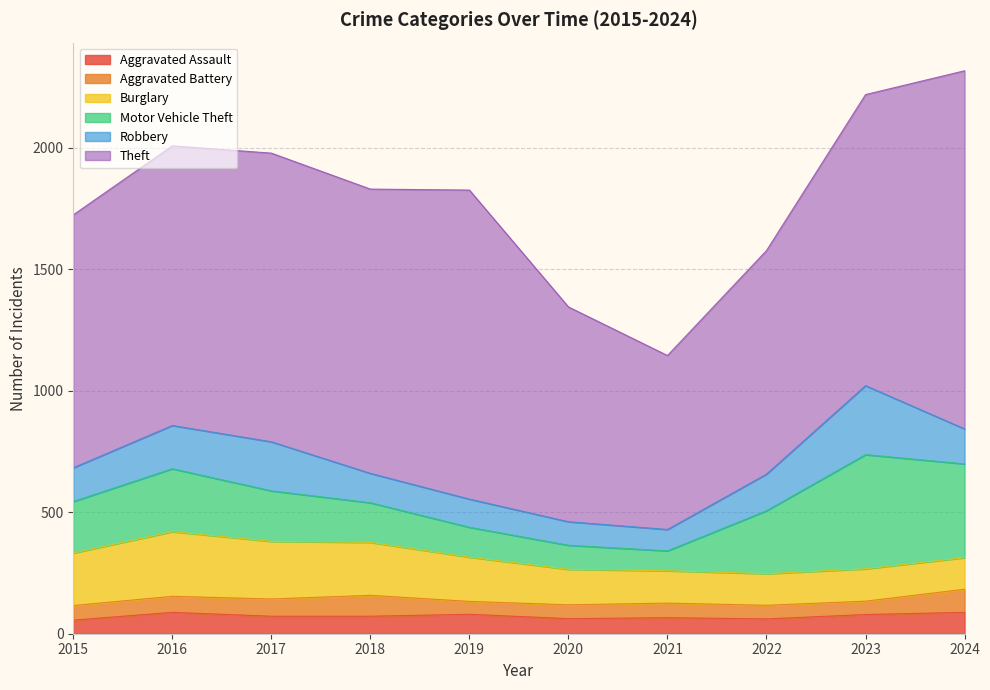

Where is the first local minimum for Motor Vehicle Theft?

2021